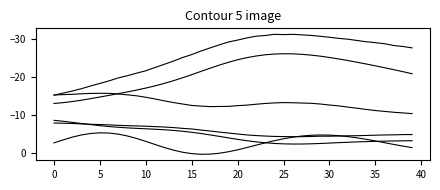

True or false: Z_True has a value of 0.4 at 16.

False